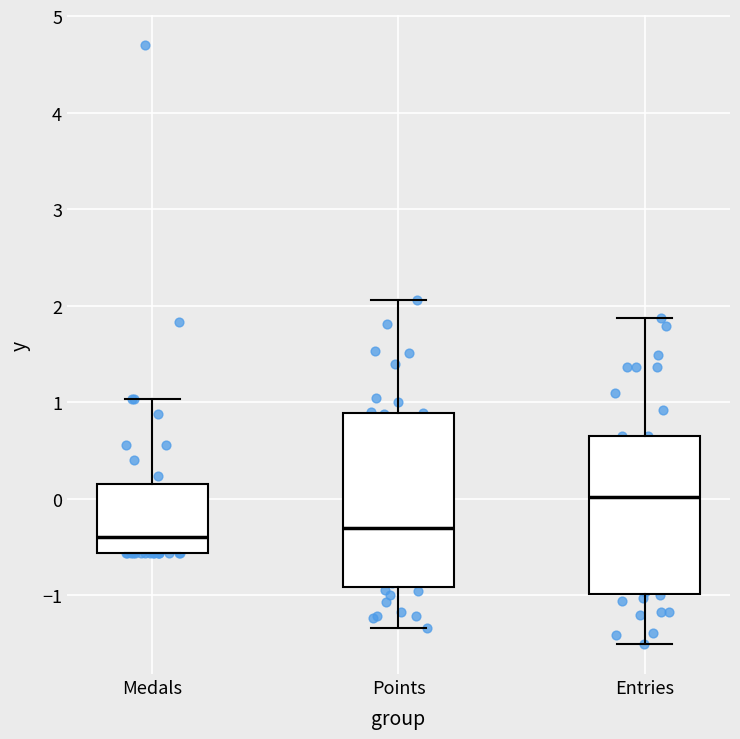

Which box has the highest median line?

Entries